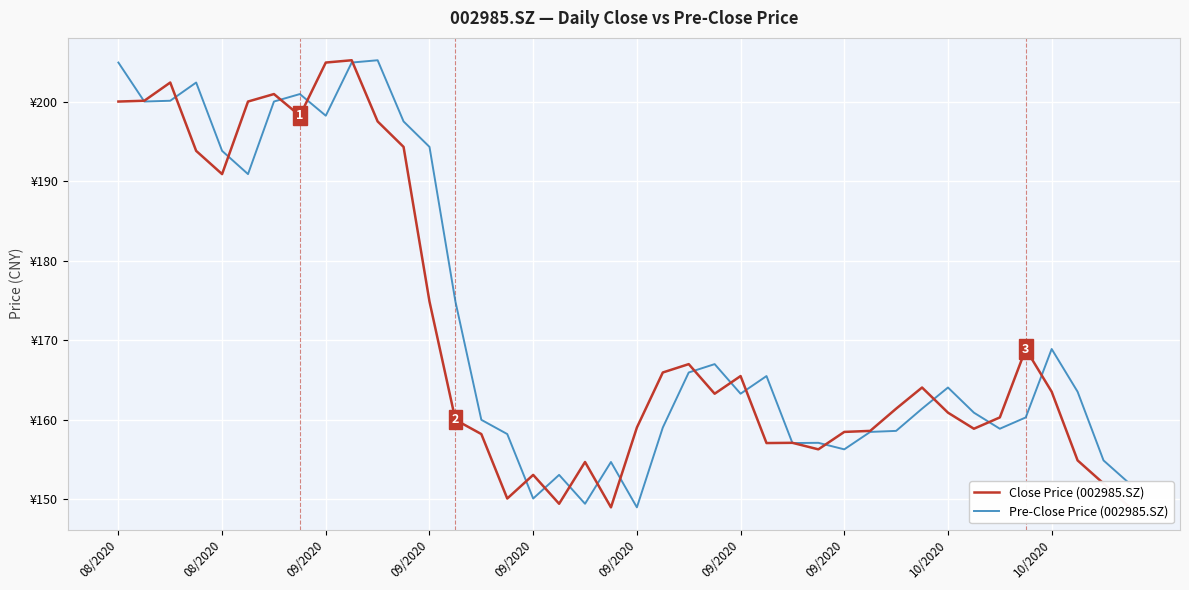

What is the value of the Close Price (002985.SZ) point at the 26th from the left?

157.1